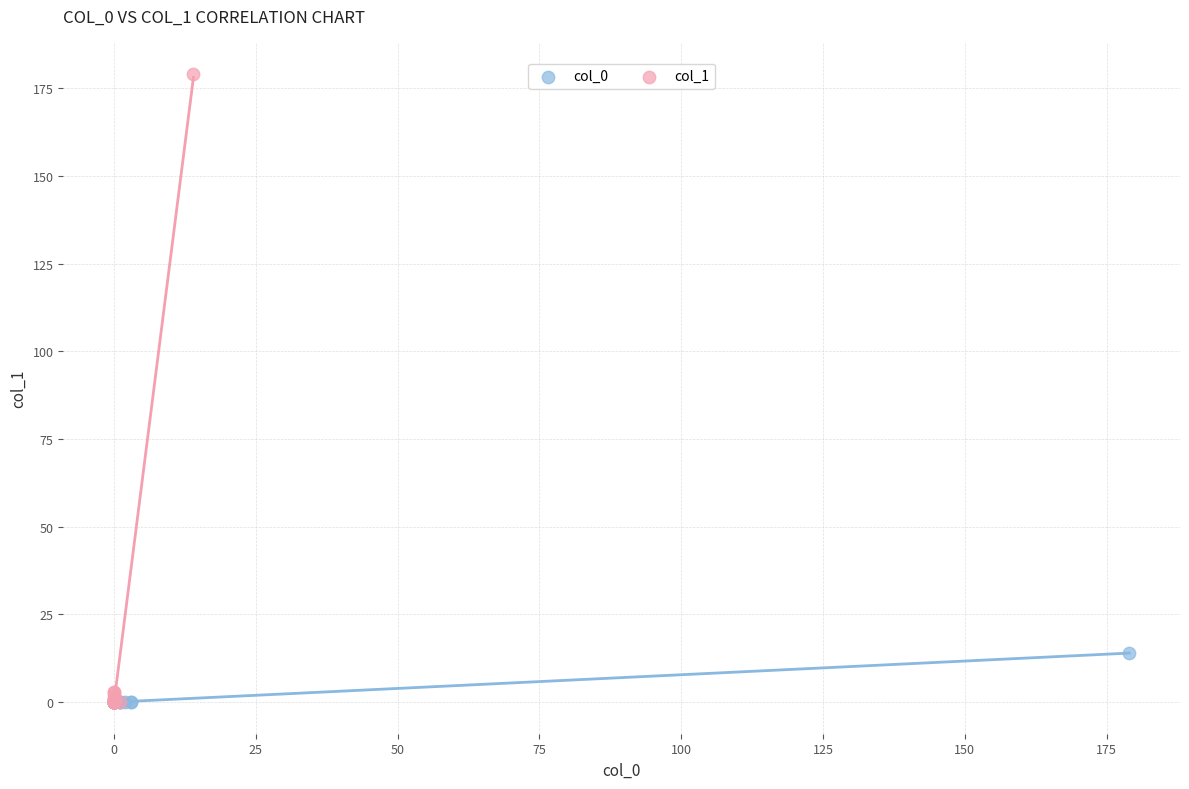

Which series reaches the maximum Y coordinate?

col_1